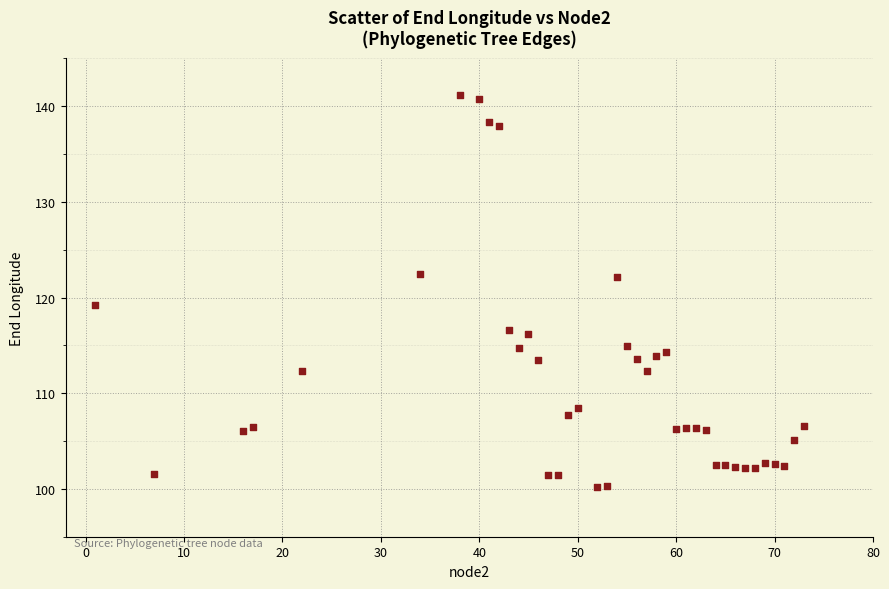

What Y value in the scatter plot is closest to 120?

119.2